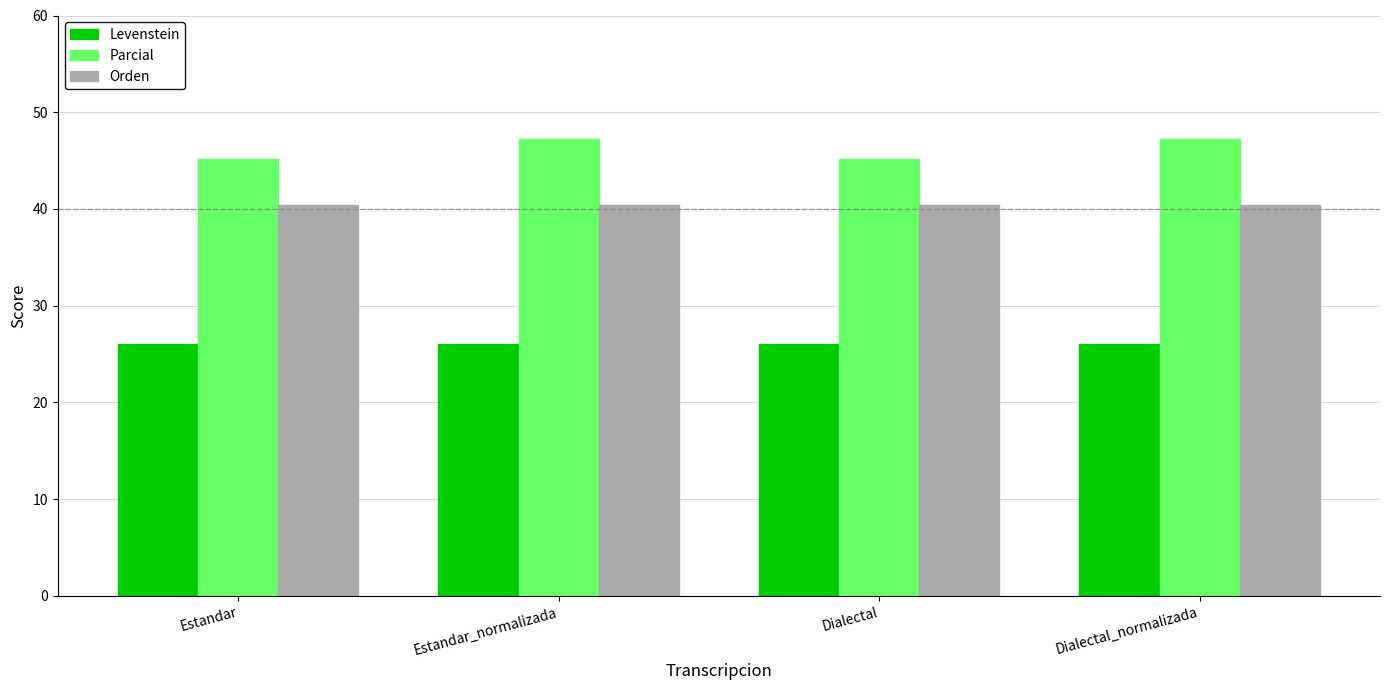

Does the chart contain any negative values?

No